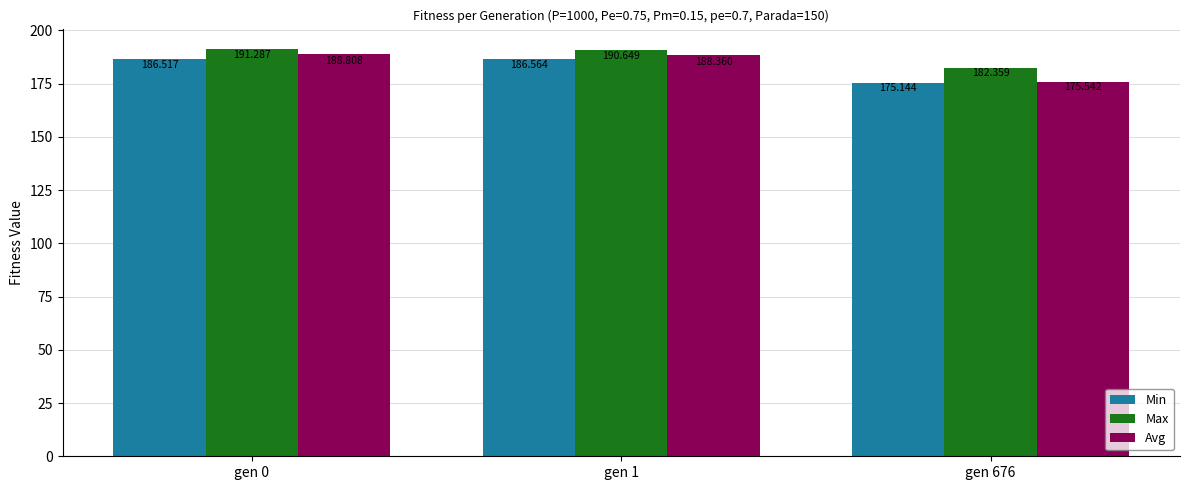

What is the sum of the Avg values at gen 1 and gen 0?

377.2